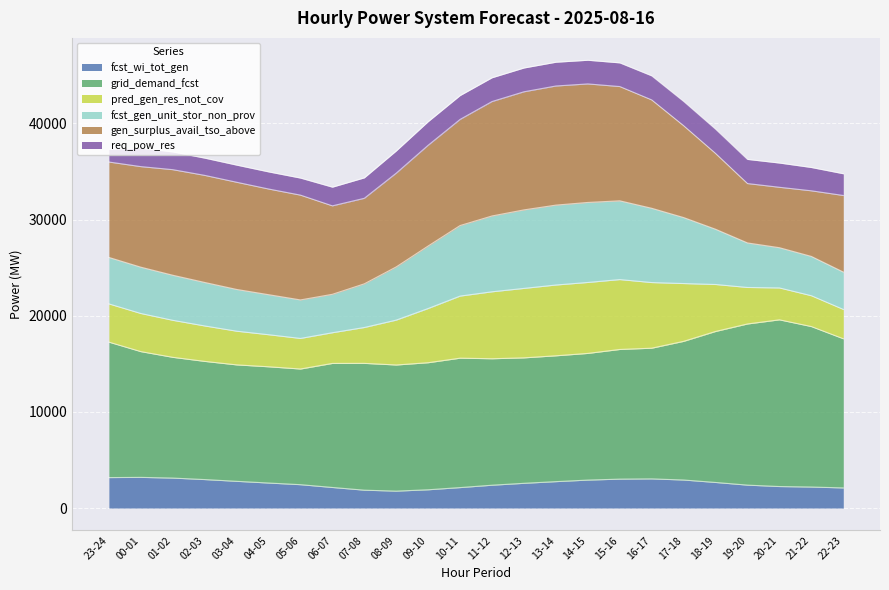

What is the total value across all series at 10-11?

42889